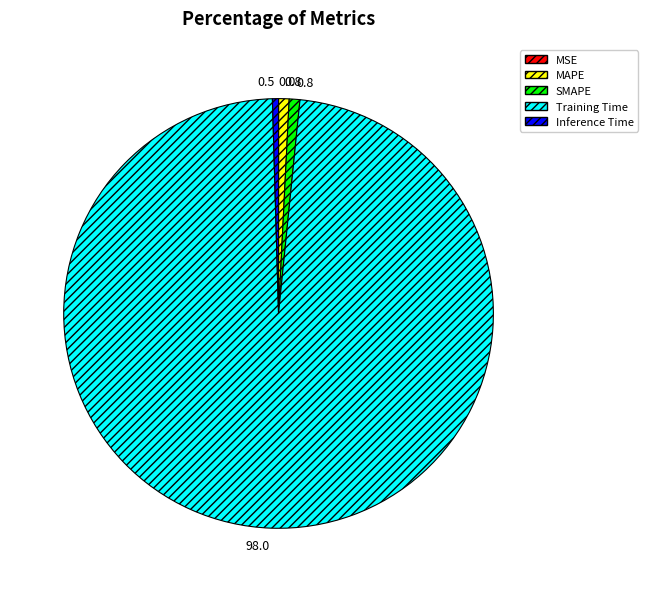

The MAPE slice represents 1% of the pie. True or false?

True